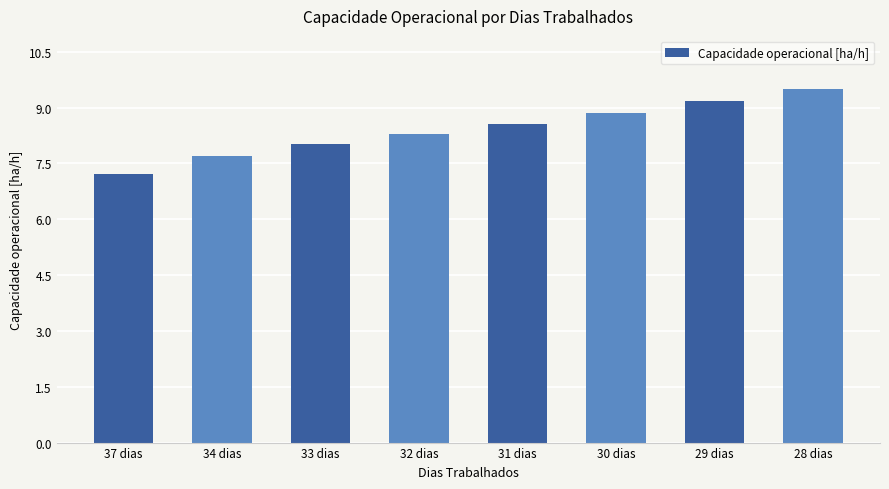

What is the label of the 6th bar from the left?

30 dias